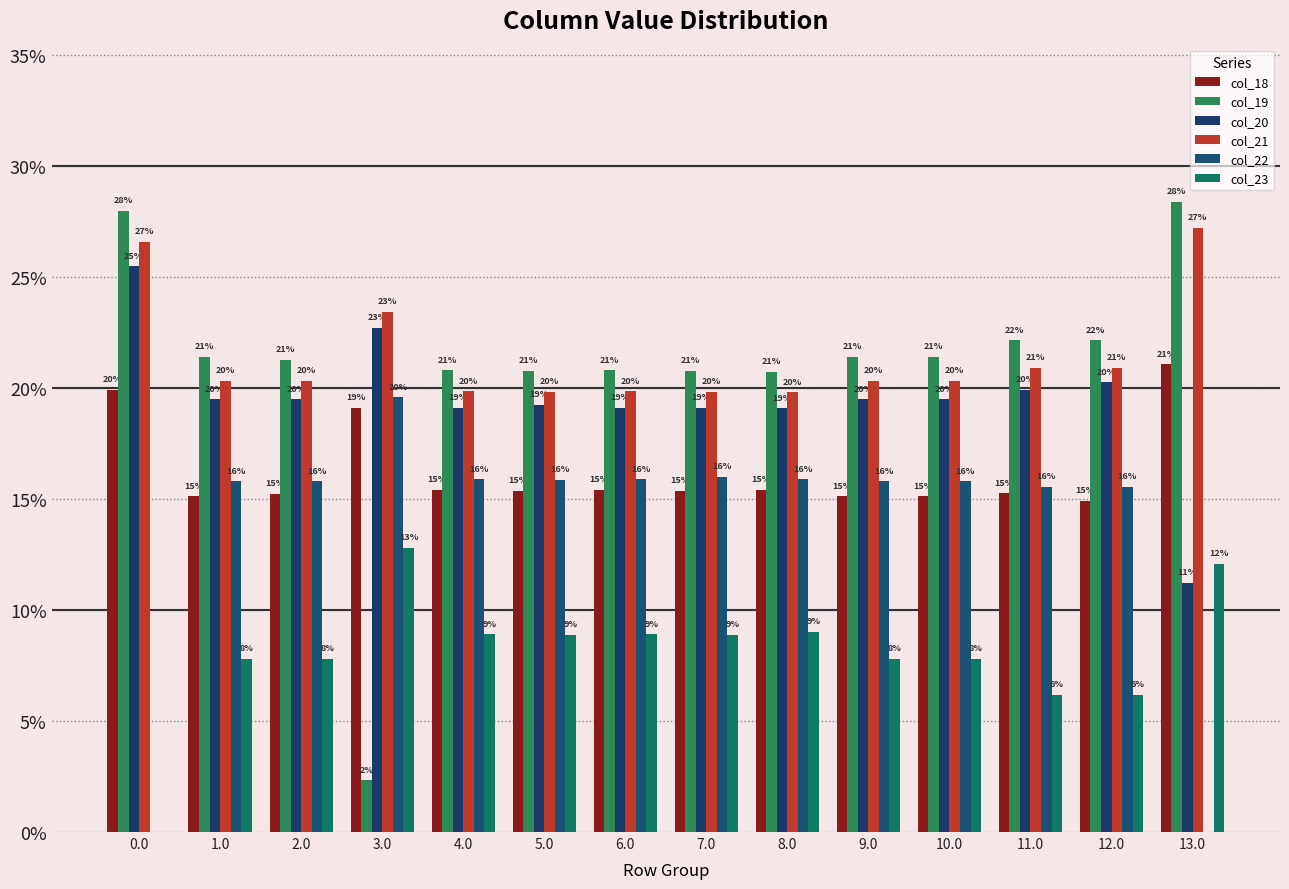

Is the value of col_23 at 4.0 greater than the value of col_19 at 1.0?

No